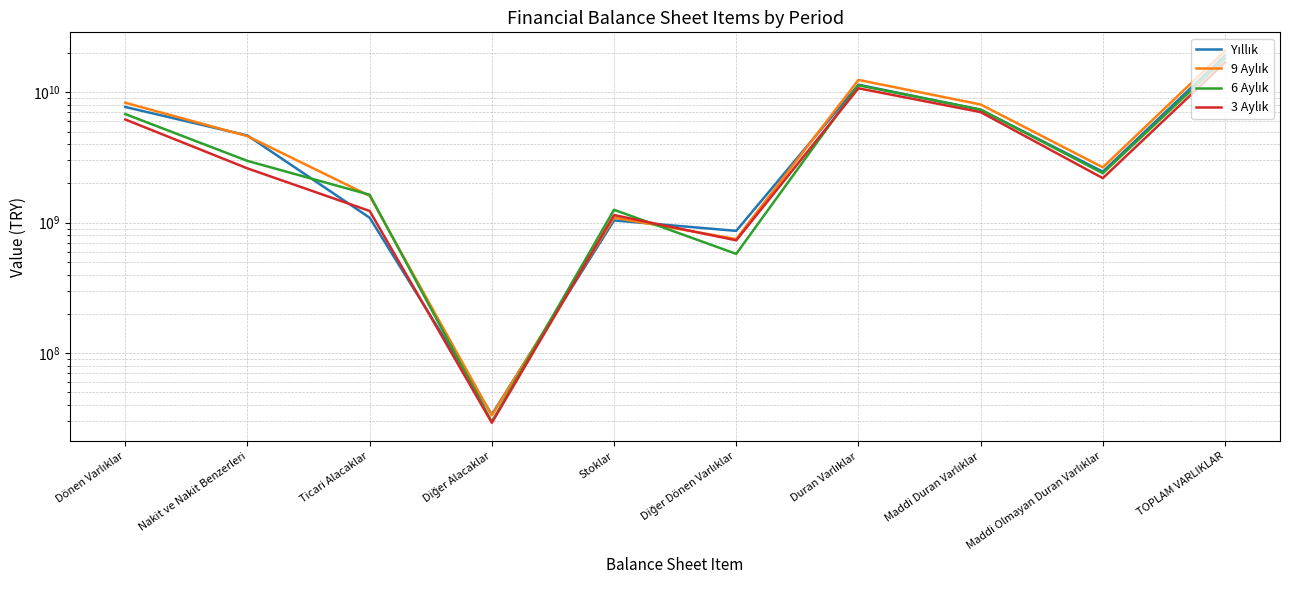

After their last crossing, which series has the higher values: 3 Aylık or 6 Aylık?

6 Aylık